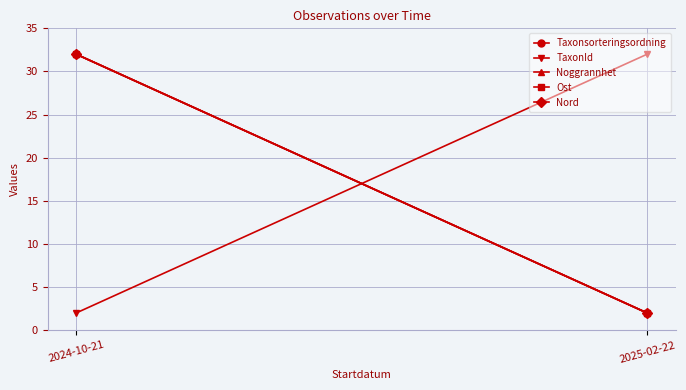

At which label is Noggrannhet closest to 17?

2024-10-21